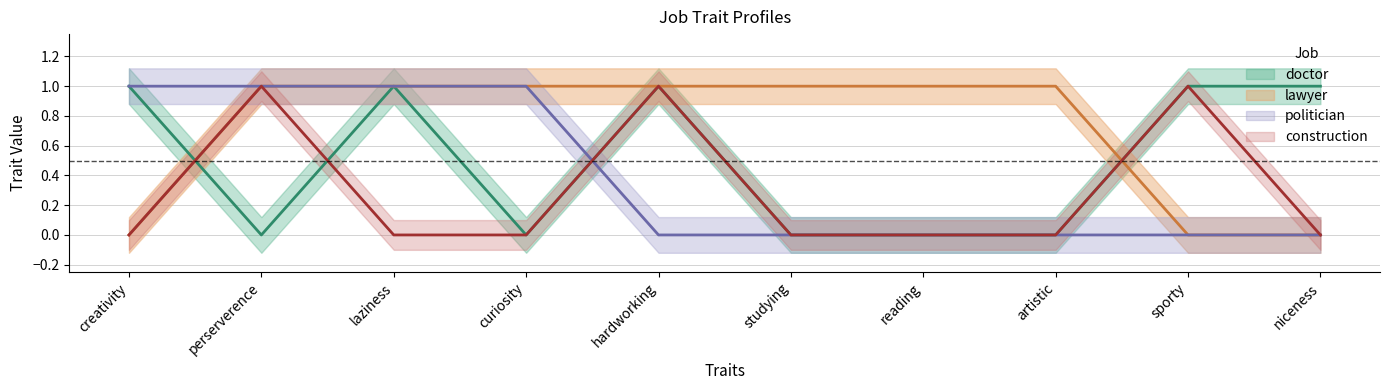

Which series has the largest total across all categories?

lawyer